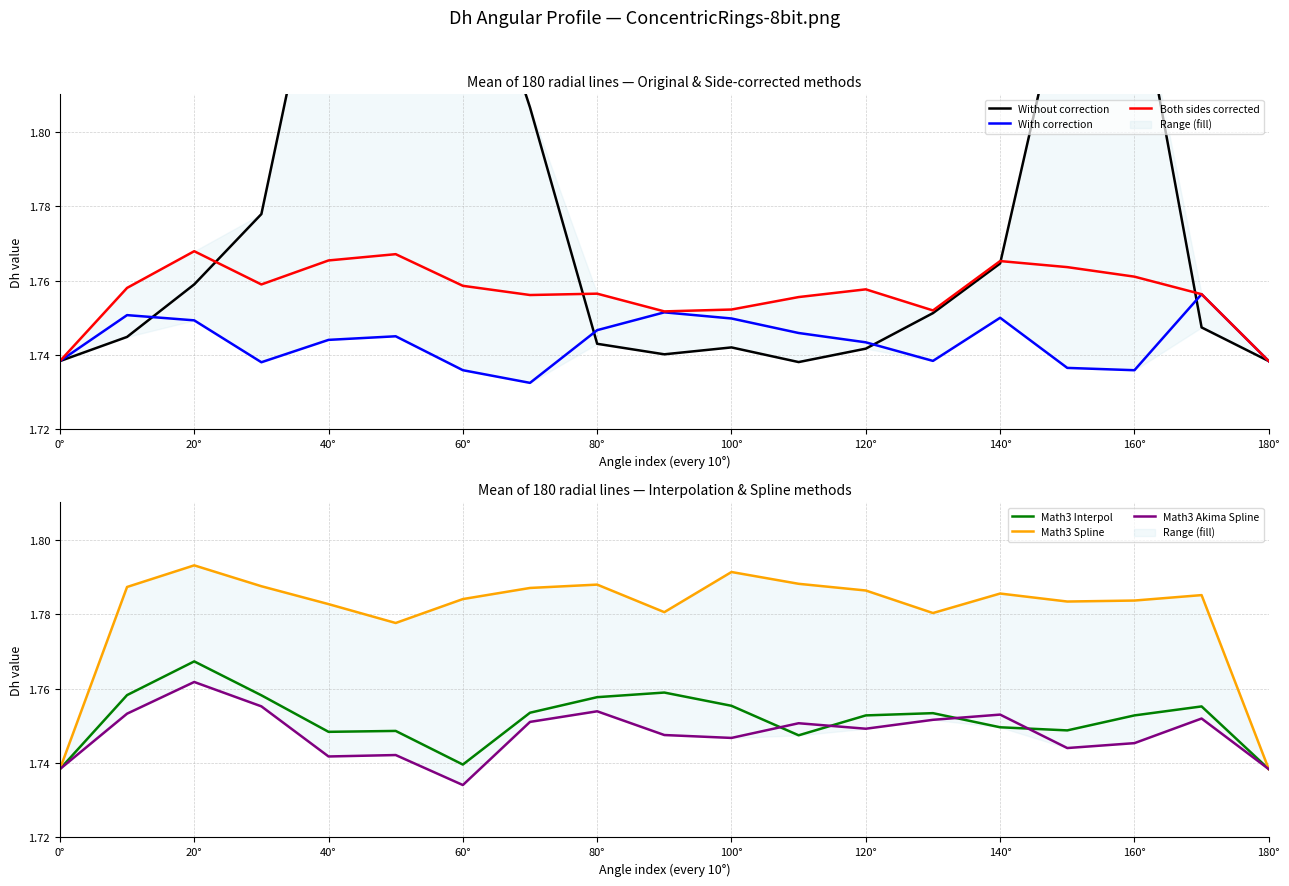

At which label does Math3 Interpol reach its peak?

20°